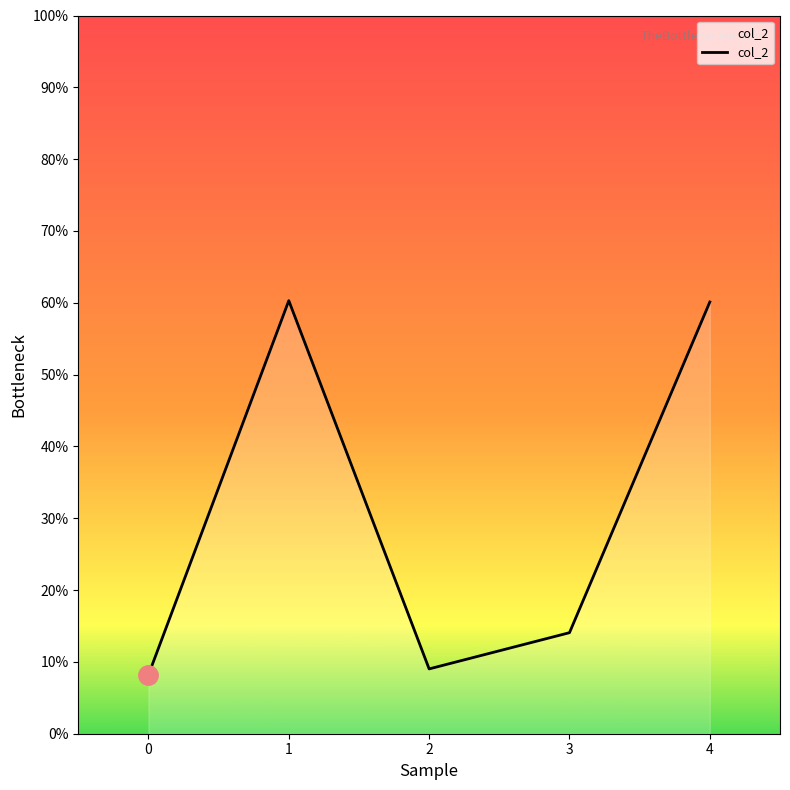

Reading right to left, what are all the values shown in this chart?

0.6	0.1	0.1	0.6	0.1